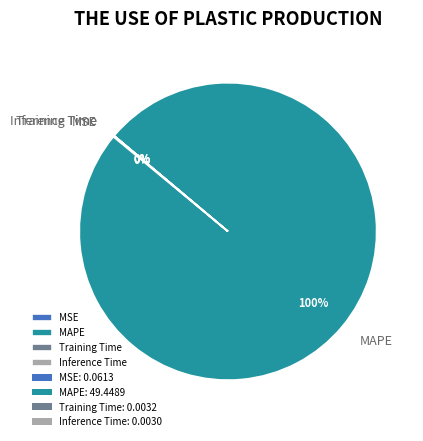

True or false: MAPE accounts for 88% of the total.

False